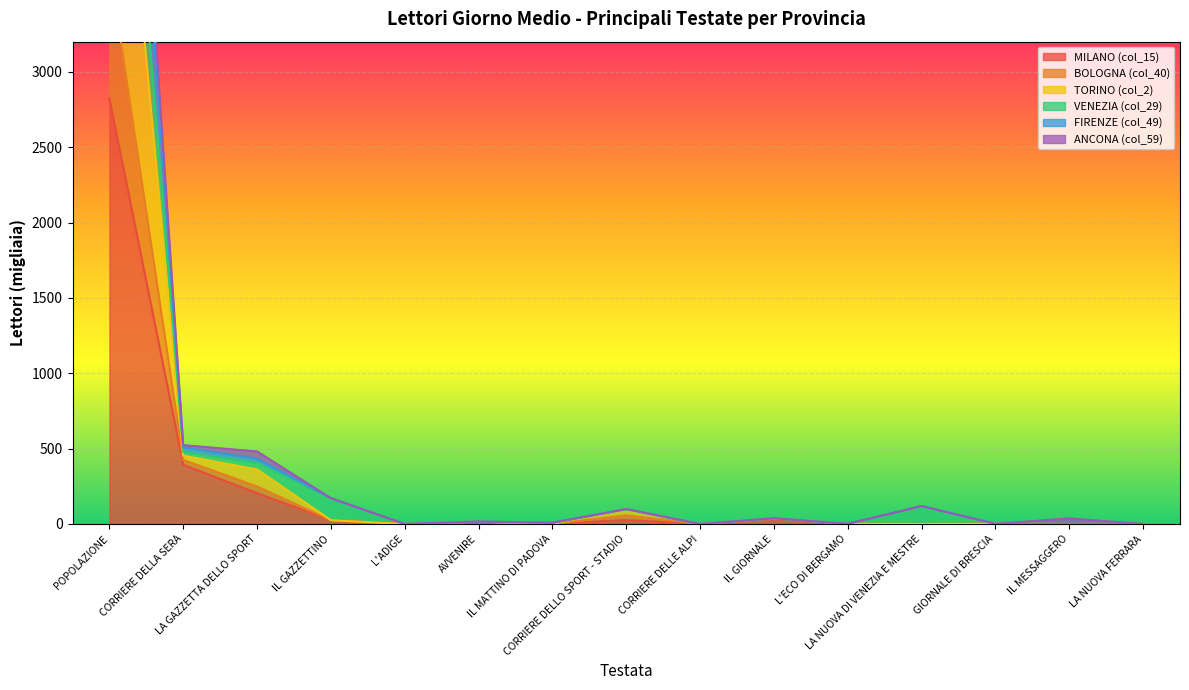

Which series has the largest total across all categories?

BOLOGNA (col_40)